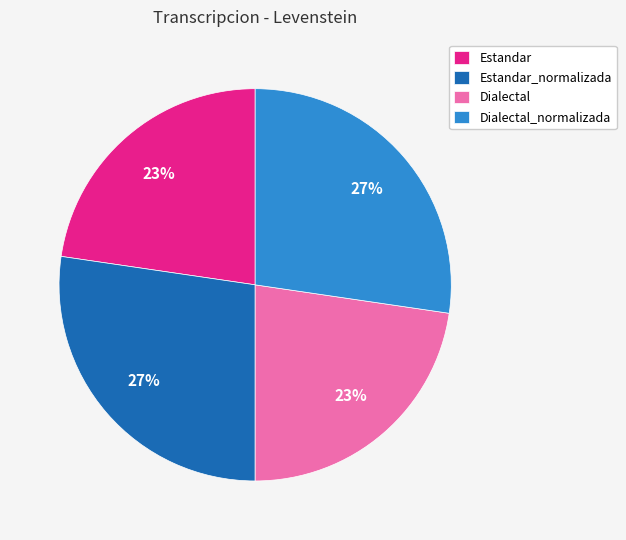

Is there any slice that represents more than half of the pie?

No